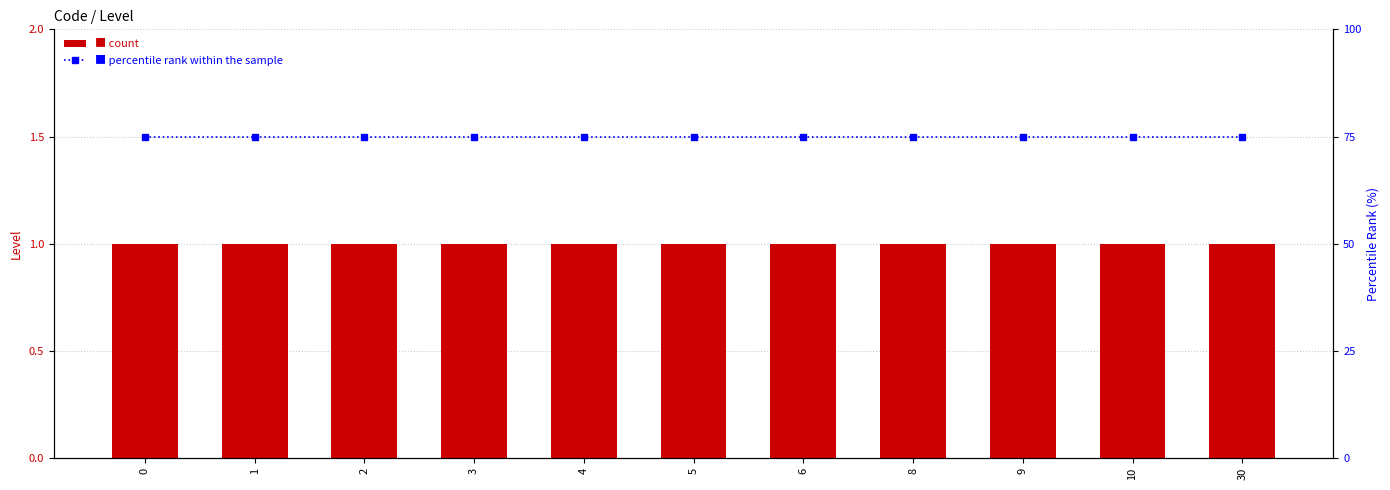

What is the highest value of the Level series?

1